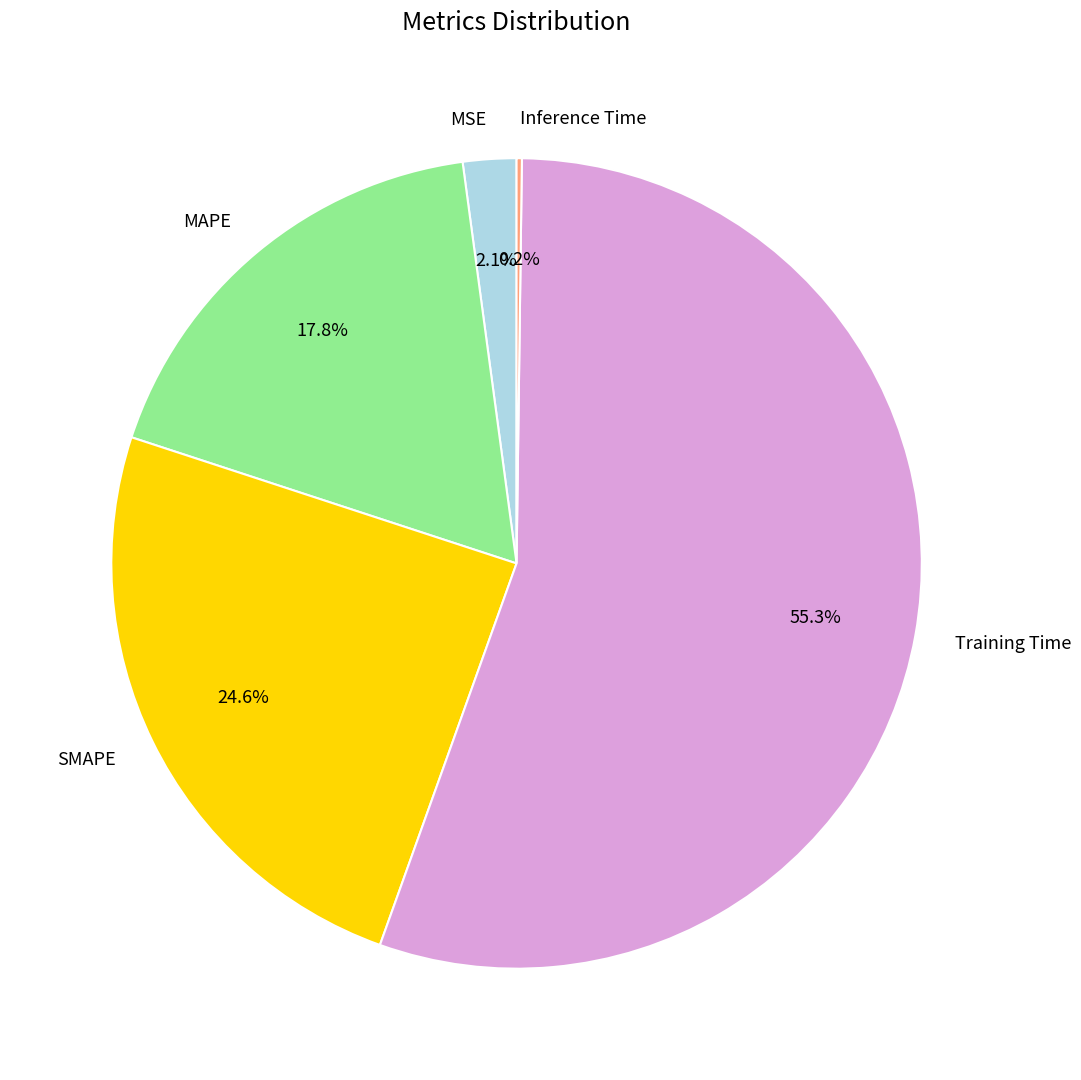

Which slice is the largest?

Training Time